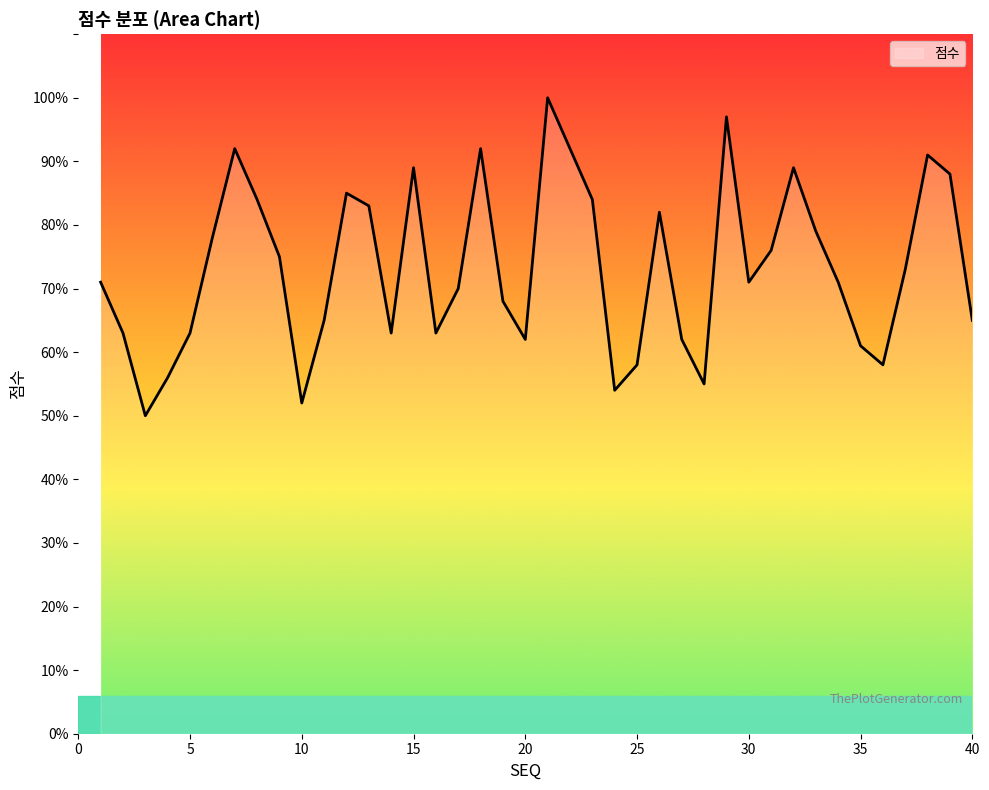

True or false: there are more than 2 points higher than both neighbors.

True